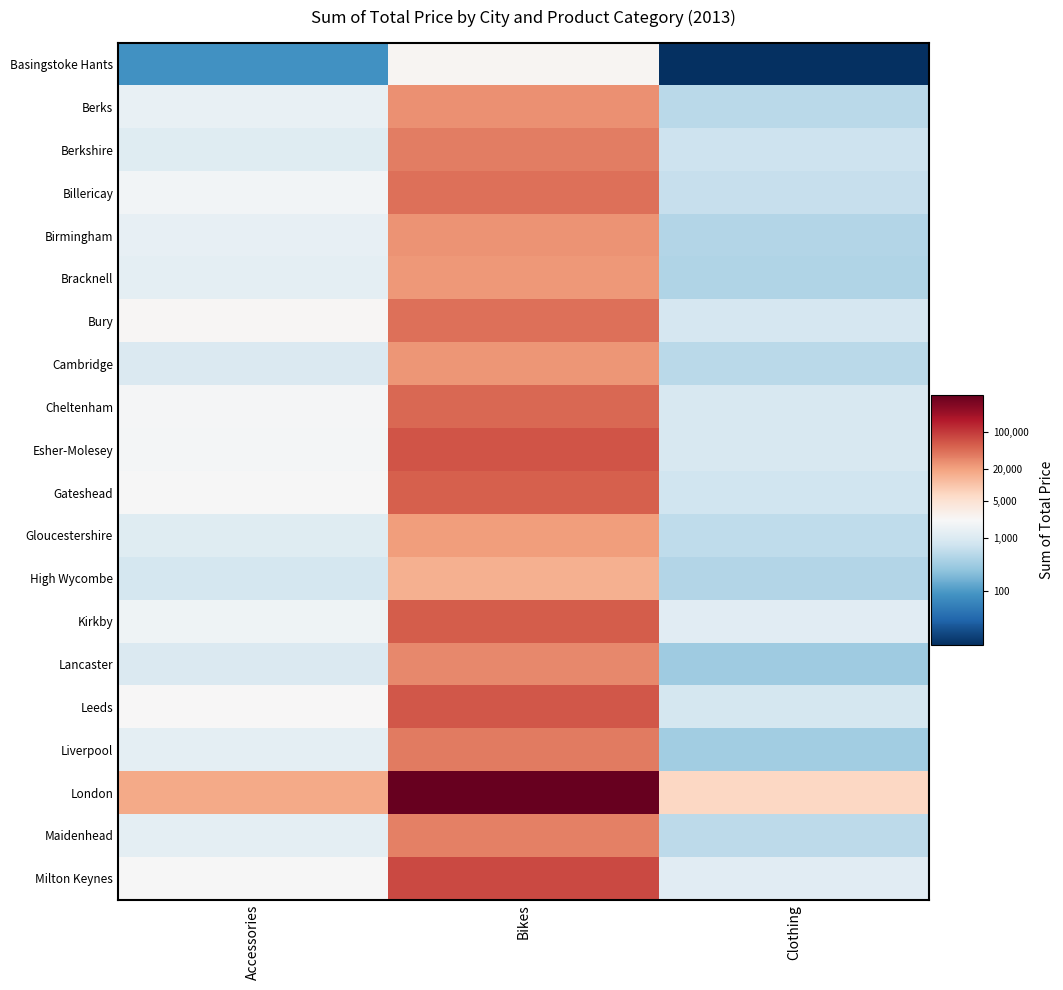

At how many categories does at least one series exceed 12?

1